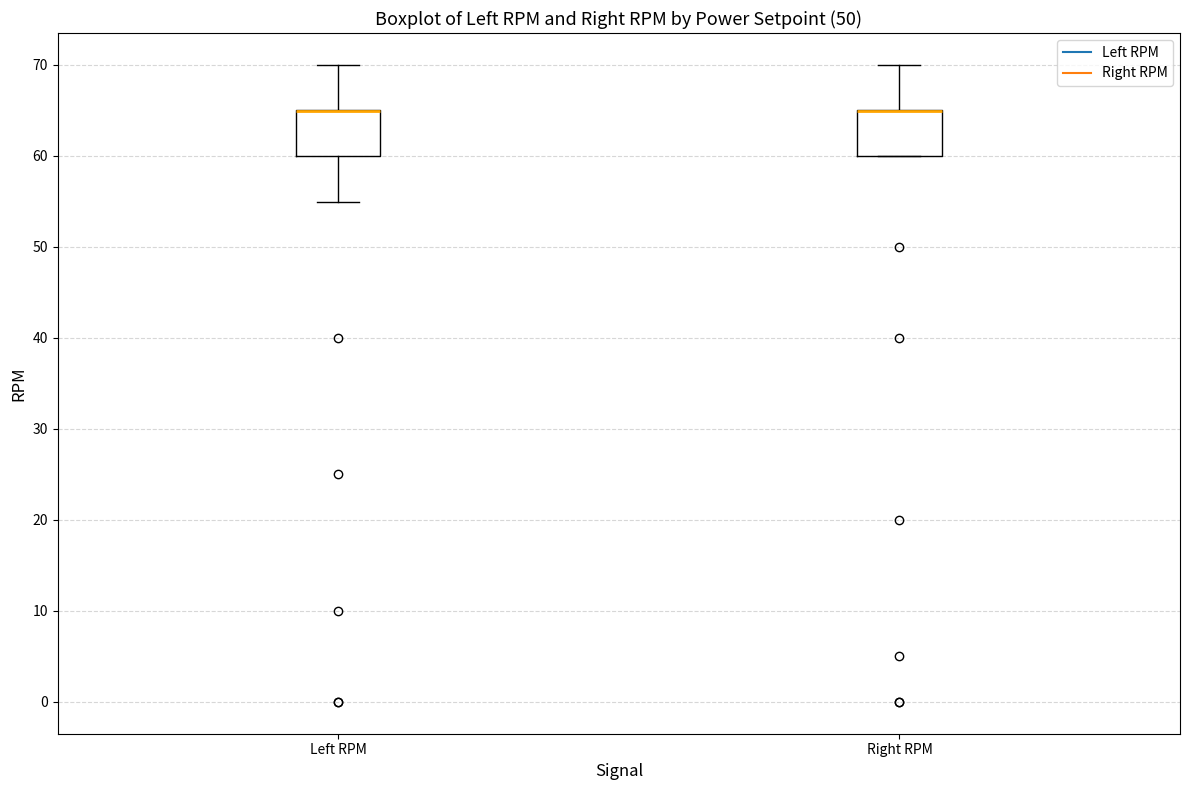

Reading left to right, read every box against the y-axis: the position of its median line, the range the box covers, and the ends of its whiskers. The values are not printed on the chart, so give them approximately, as read against the axis.

Left RPM: median 65 (drawn on the box's upper edge), box 60 to 65, whiskers 55 to 70
Right RPM: median 65 (drawn on the box's upper edge), box 60 to 65, whiskers 60 to 70